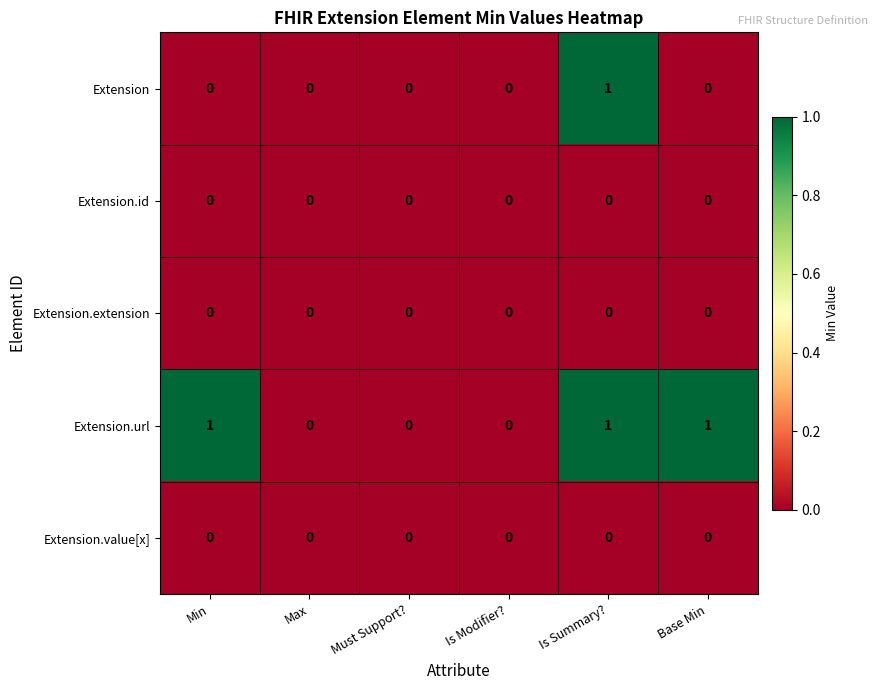

Which series changed the most between Min and Is Modifier??

Extension.url